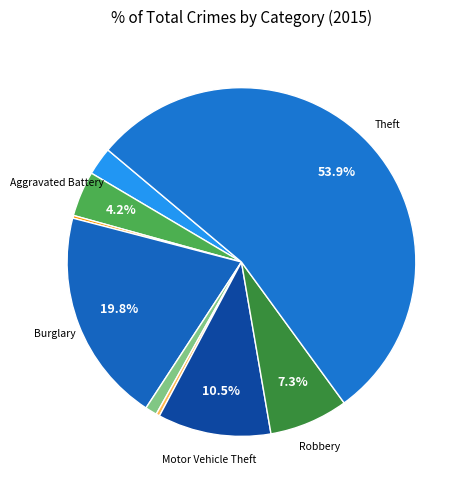

What is the smallest slice in the pie chart?

Arson